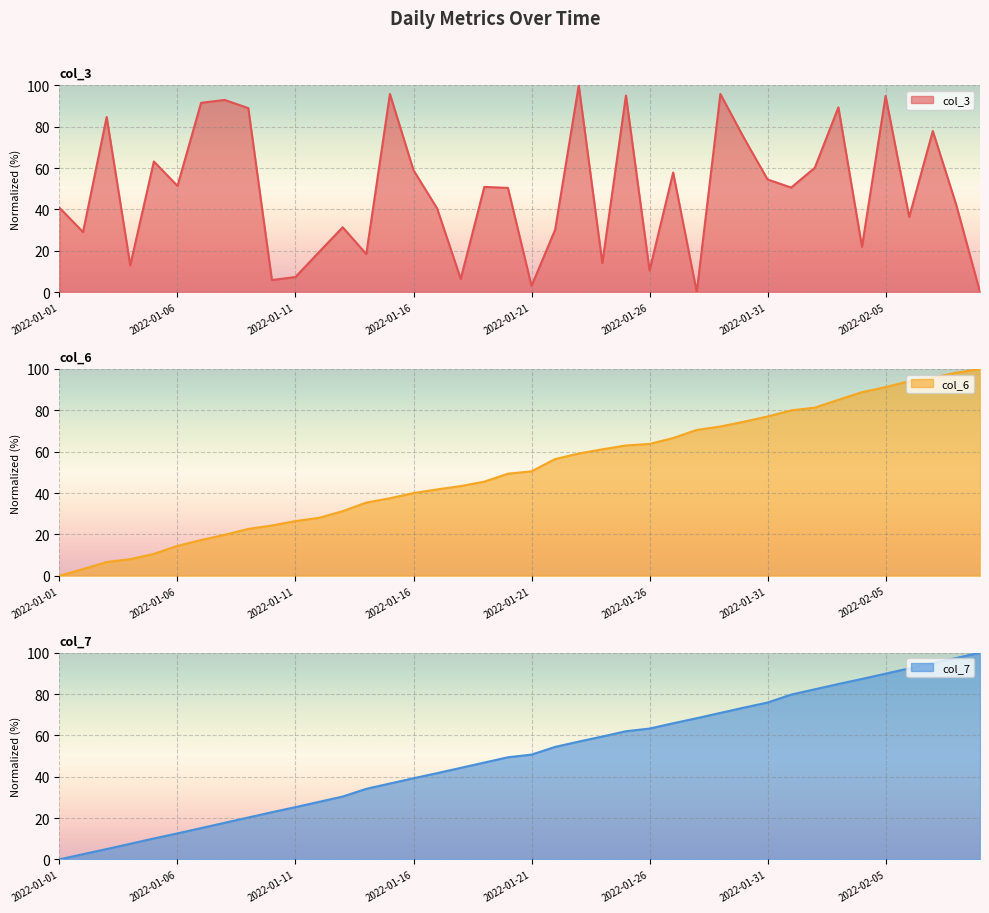

How many lines are shown in the chart?

3